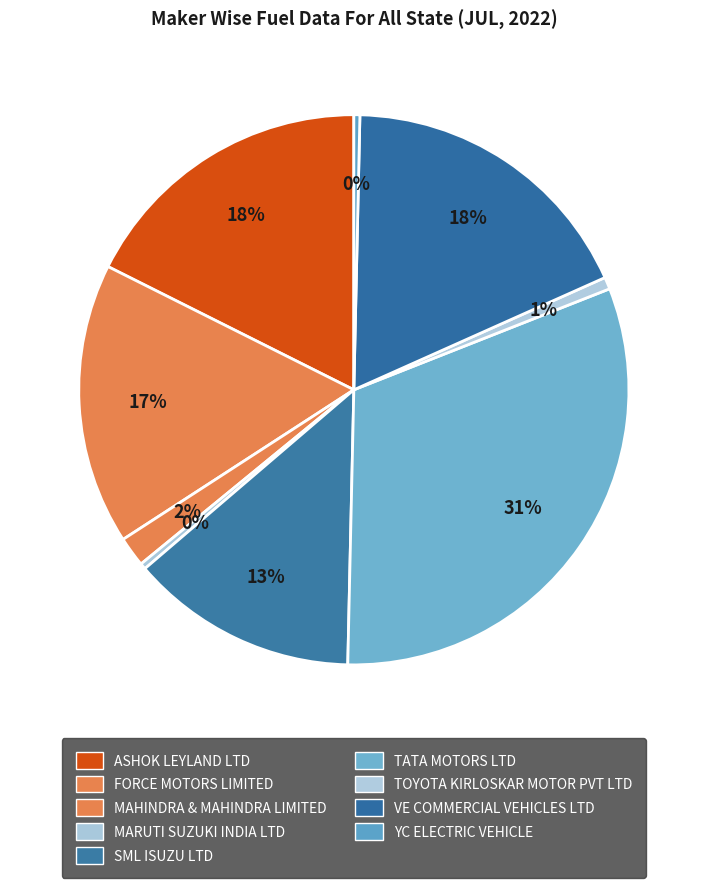

How many slices are in this pie chart?

9